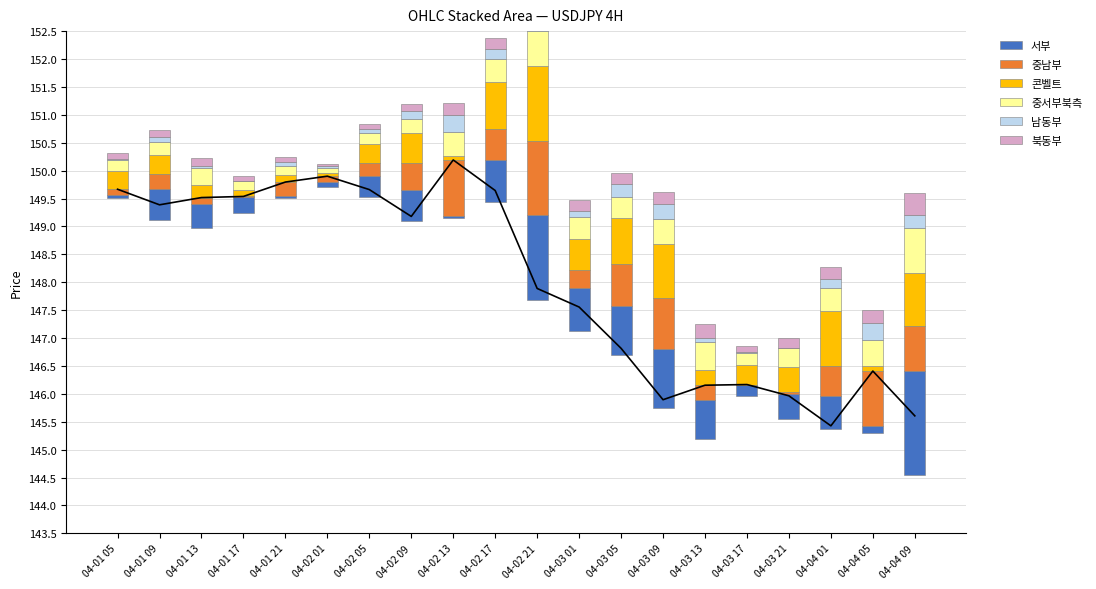

Which label corresponds to the smallest value in the chart?

04-01 17